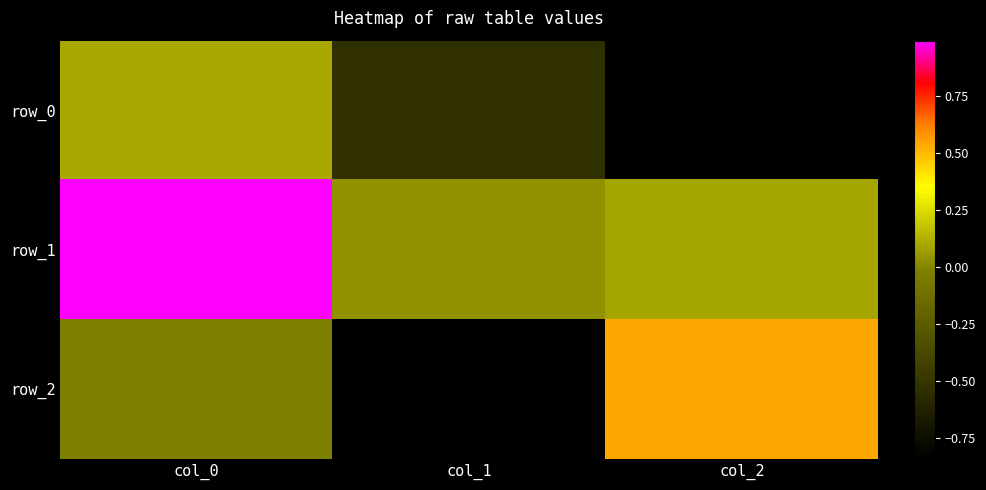

Reading right to left, transcribe all the data shown in this chart.

row_0: -0.8	-0.5	0.1
row_1: 0.1	0.0	1.0
row_2: 0.5	-0.8	-0.0